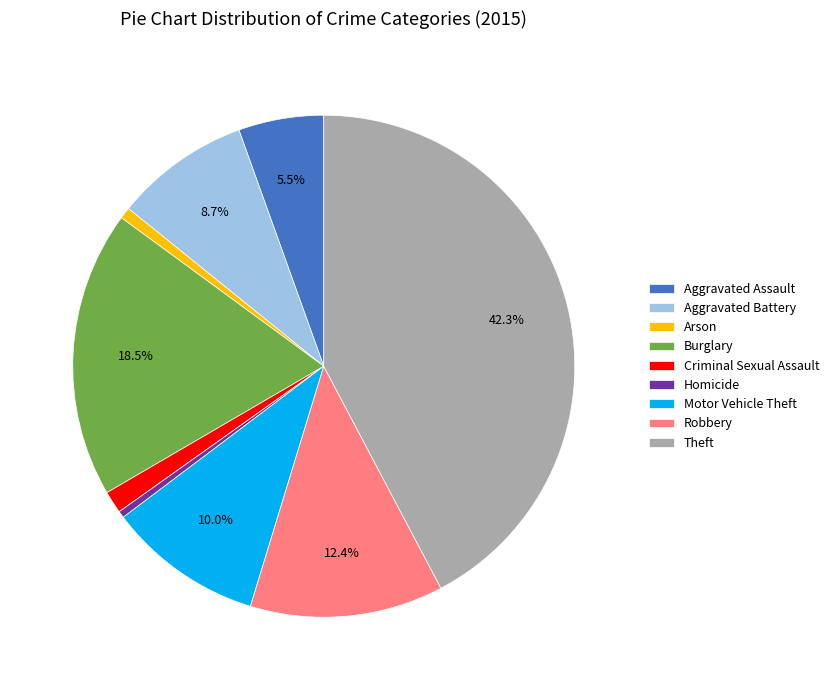

Do Arson and Burglary together represent more than half of the pie?

No